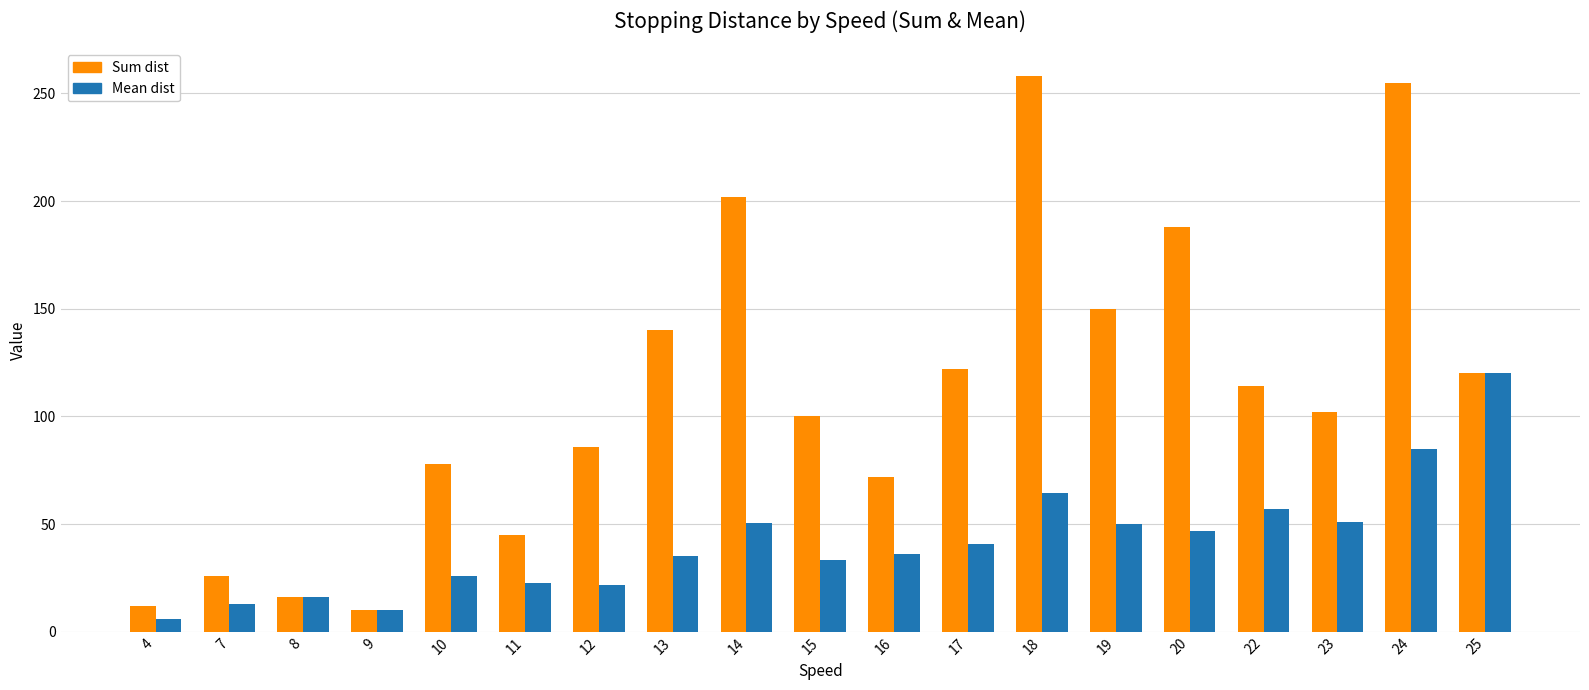

At which label is Mean dist closest to 63?

18